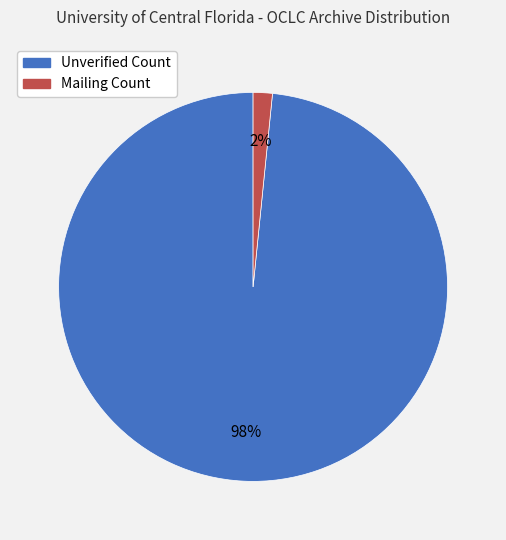

Which category has the smallest portion of the pie?

Mailing Count